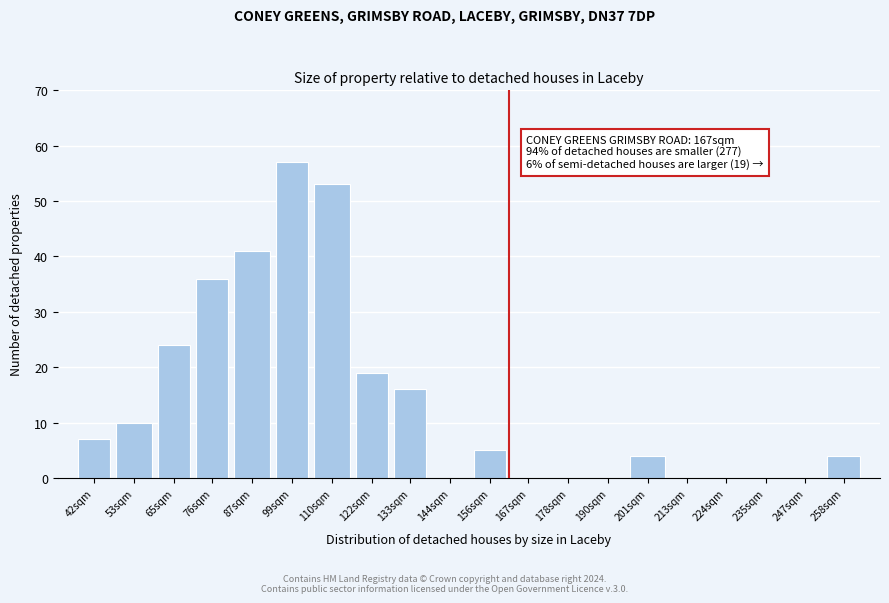

Reading right to left, transcribe all the data shown in this chart.

258sqm=4	247sqm=0	235sqm=0	224sqm=0	213sqm=0	201sqm=4	190sqm=0	178sqm=0	167sqm=0	156sqm=5	144sqm=0	133sqm=16	122sqm=19	110sqm=53	99sqm=57	87sqm=41	76sqm=36	65sqm=24	53sqm=10	42sqm=7